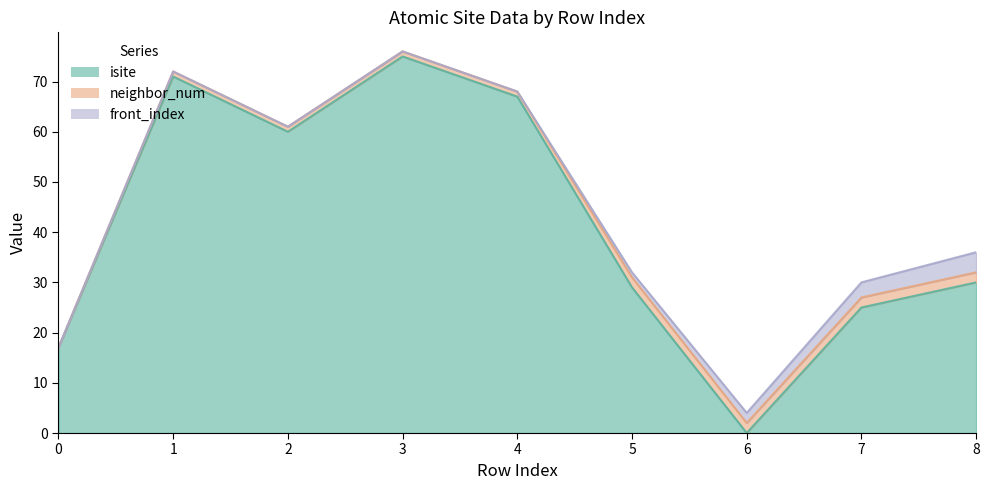

Reading left to right, extract all data points from this chart.

isite: 17	71	60	75	67	29	0	25	30
neighbor_num: 0	1	1	1	1	2	2	2	2
front_index: 0	0	0	0	0	1	2	3	4